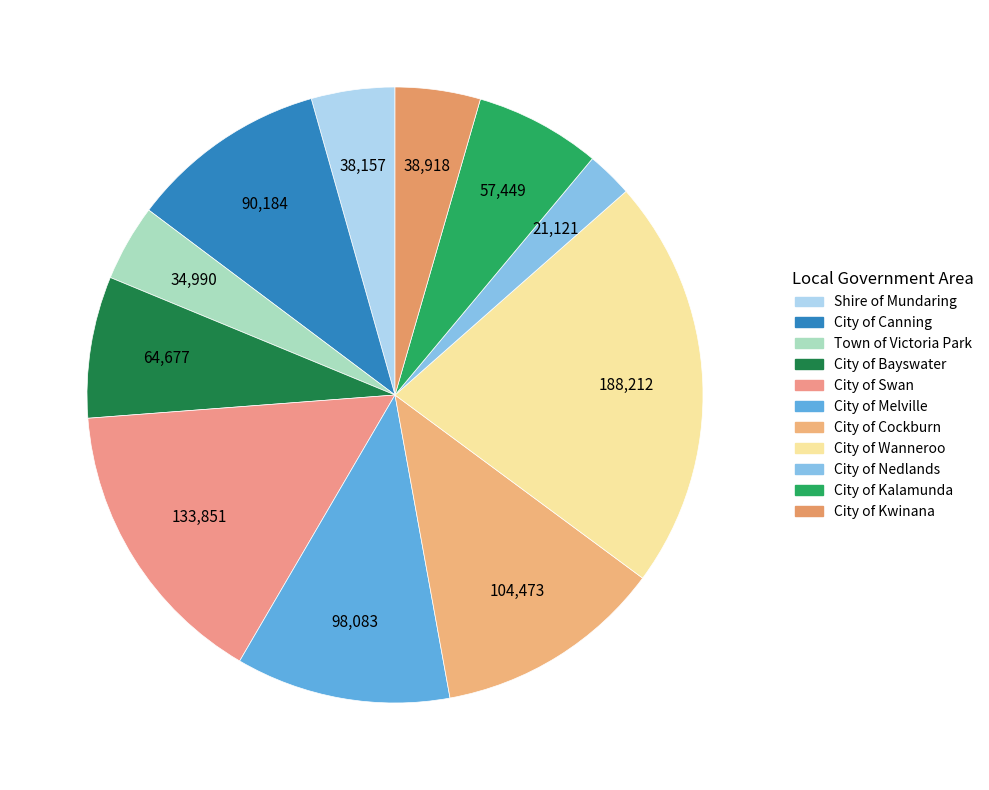

Which slice is the smallest?

City of Nedlands